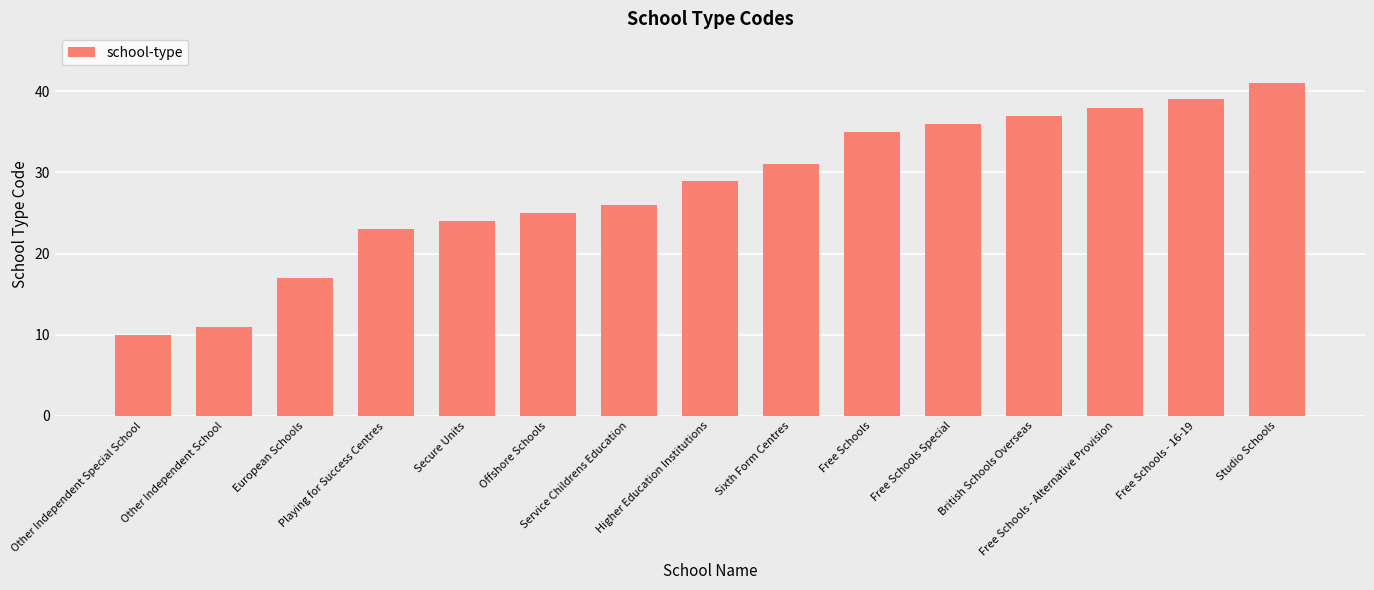

What is the label of the 10th bar from the right?

Offshore Schools